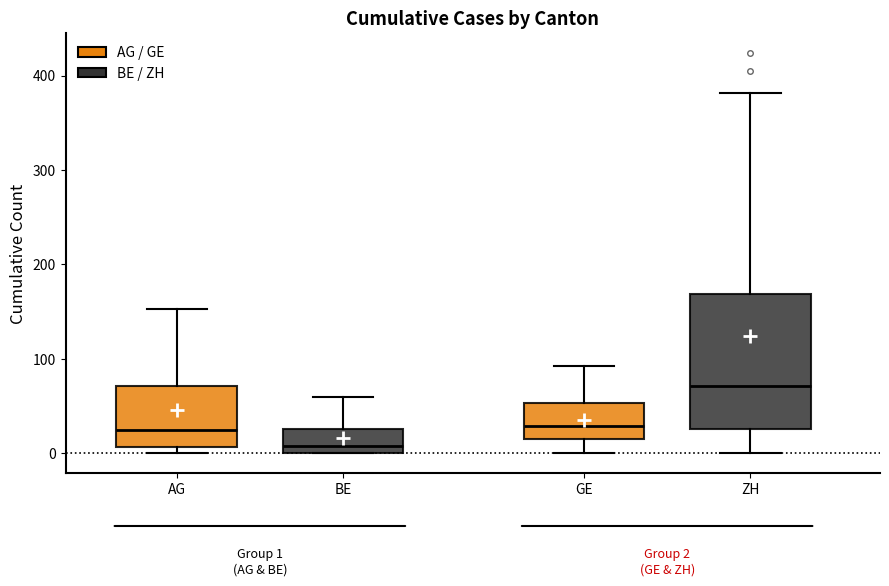

Which box is the tallest, from its lower edge to its upper edge?

ZH